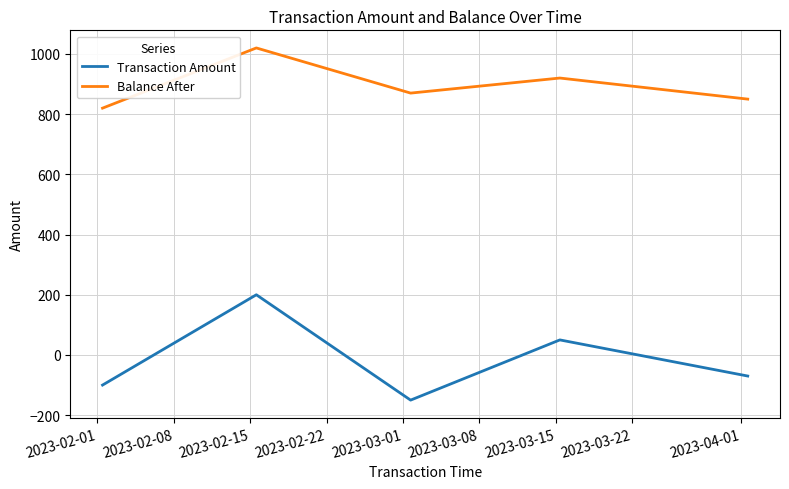

Does the chart have visible grid lines?

Yes